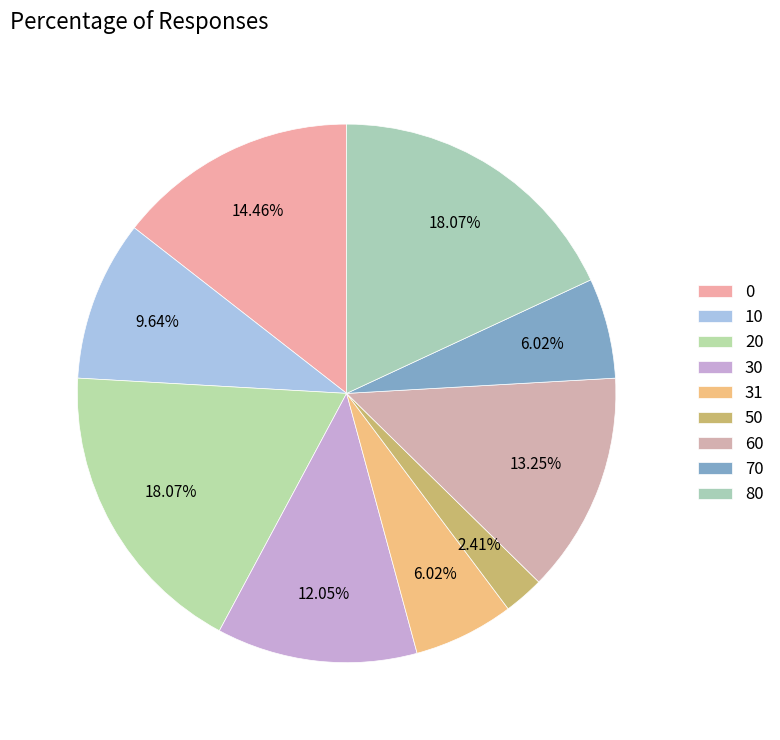

Is there any slice that represents more than half of the pie?

No